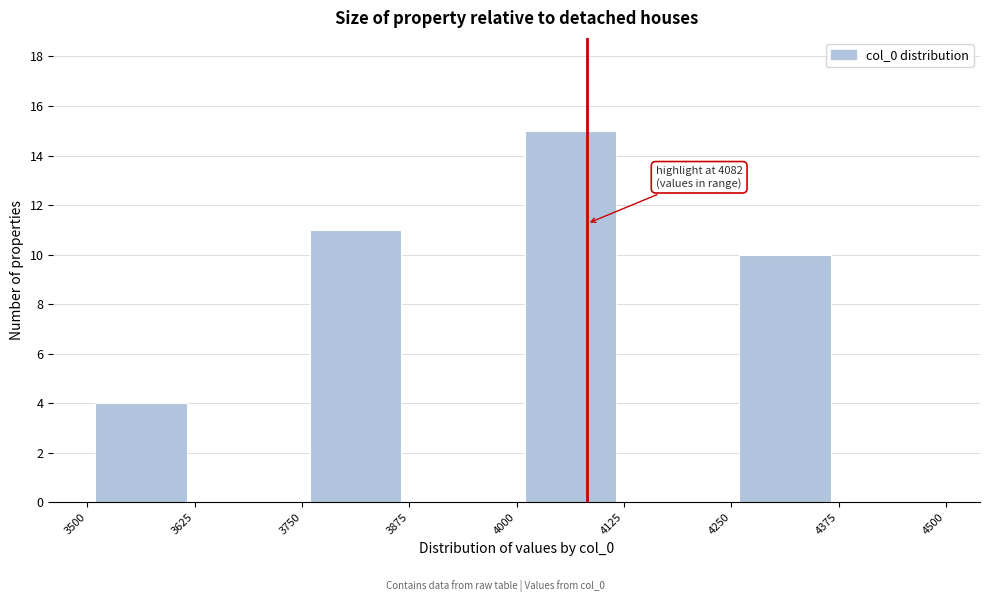

Which range on the x-axis has the tallest bar?

4000 to 4125